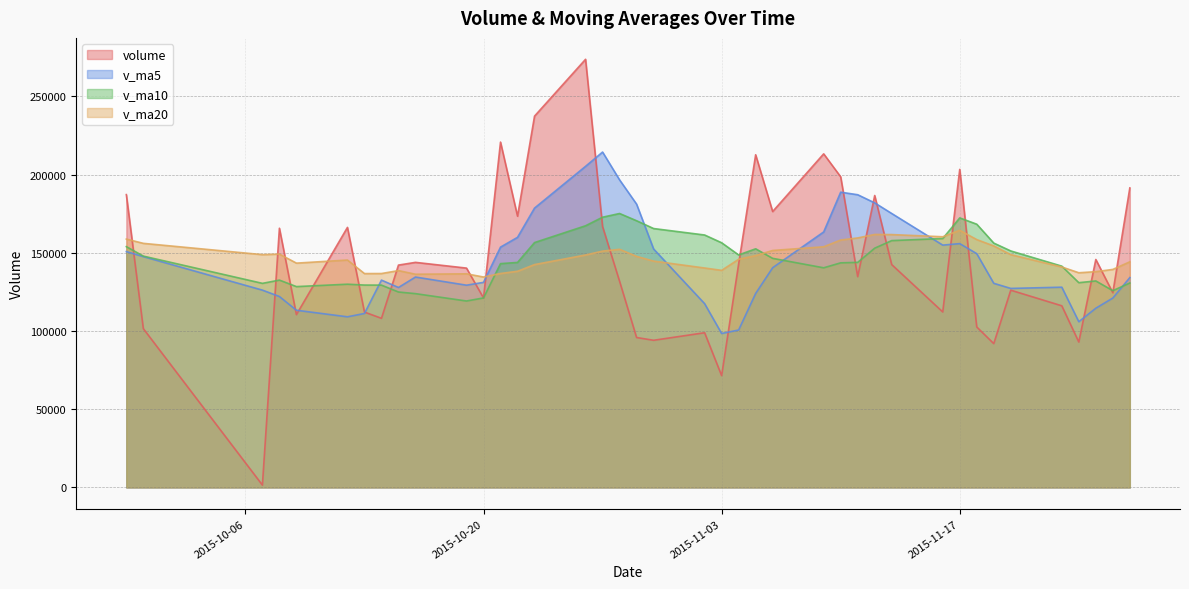

At which category does the chart reach its peak across all series?

2015-10-26